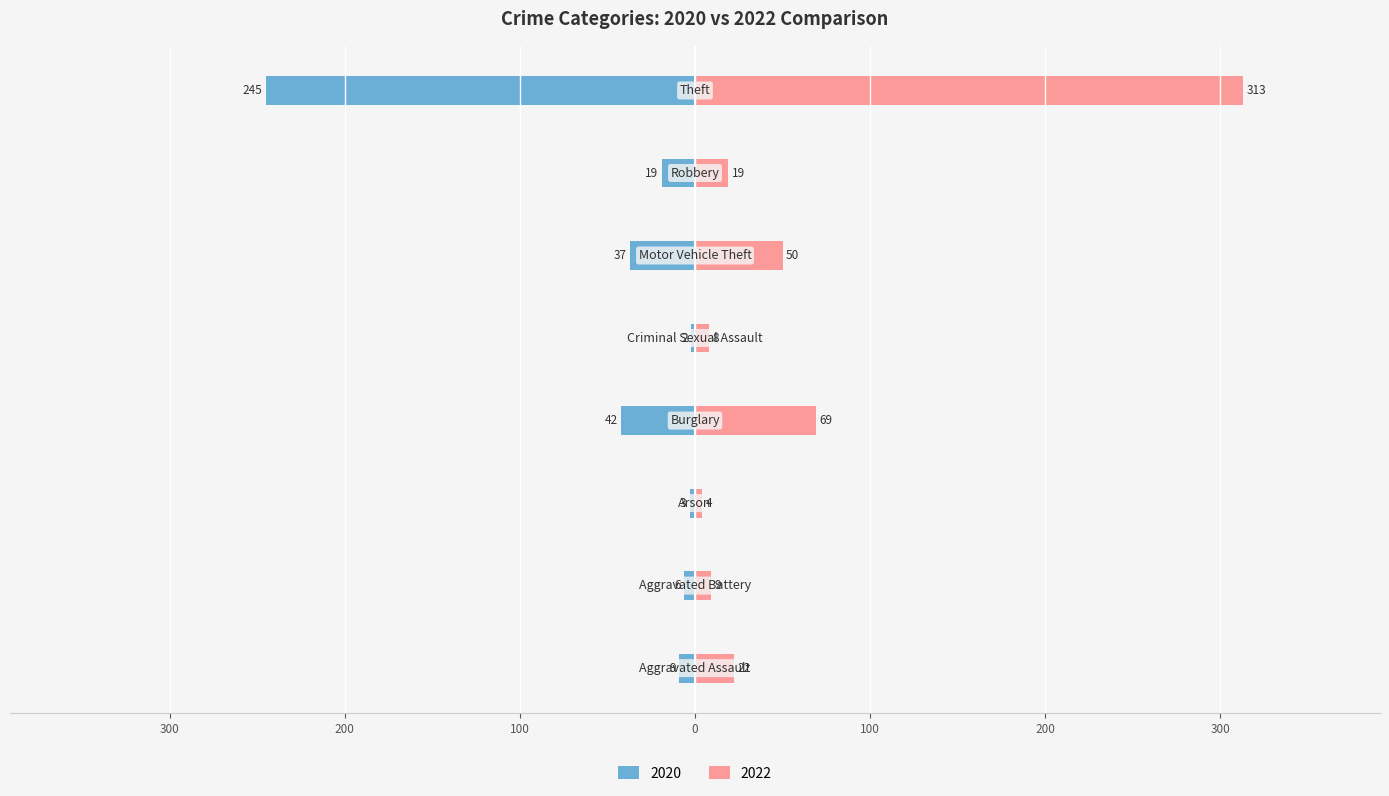

Which category has the highest value in the 2020 series?

Theft